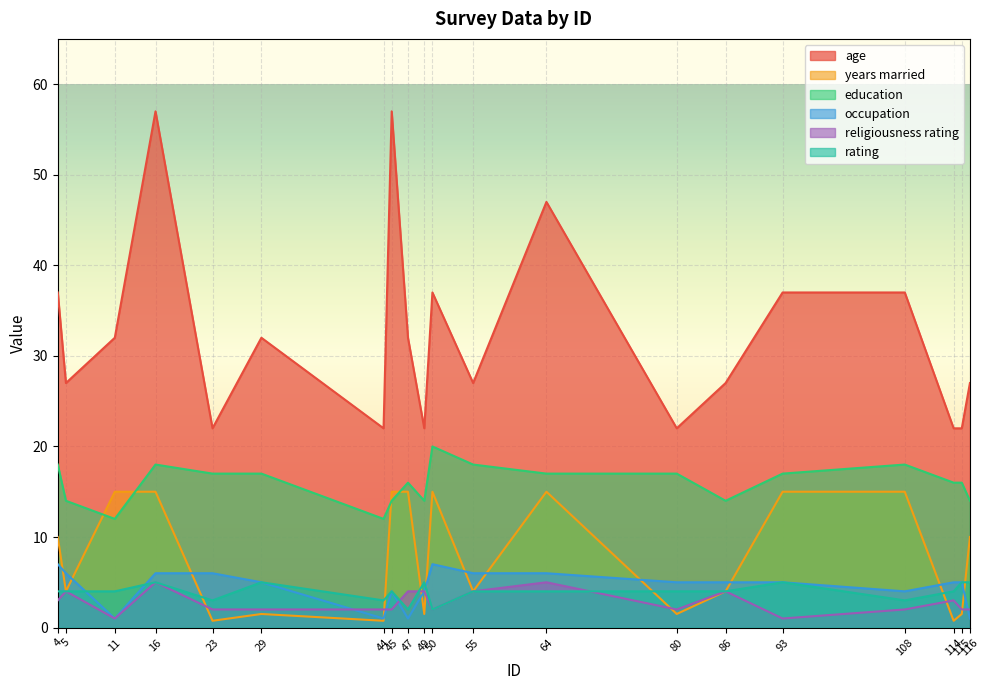

Reading left to right, list all the values displayed in this chart.

age: 37.0	27.0	32.0	57.0	22.0	32.0	22.0	57.0	32.0	22.0	37.0	27.0	47.0	22.0	27.0	37.0	37.0	22.0	22.0	27.0
years married: 10.0	4.0	15.0	15.0	0.8	1.5	0.8	15.0	15.0	1.5	15.0	4.0	15.0	1.5	4.0	15.0	15.0	0.8	1.5	10.0
education: 18.0	14.0	12.0	18.0	17.0	17.0	12.0	14.0	16.0	14.0	20.0	18.0	17.0	17.0	14.0	17.0	18.0	16.0	16.0	14.0
occupation: 7.0	6.0	1.0	6.0	6.0	5.0	1.0	4.0	1.0	4.0	7.0	6.0	6.0	5.0	5.0	5.0	4.0	5.0	5.0	1.0
religiousness rating: 3.0	4.0	1.0	5.0	2.0	2.0	2.0	2.0	4.0	4.0	2.0	4.0	5.0	2.0	4.0	1.0	2.0	3.0	2.0	2.0
rating: 4.0	4.0	4.0	5.0	3.0	5.0	3.0	4.0	2.0	5.0	2.0	4.0	4.0	4.0	4.0	5.0	3.0	4.0	5.0	5.0